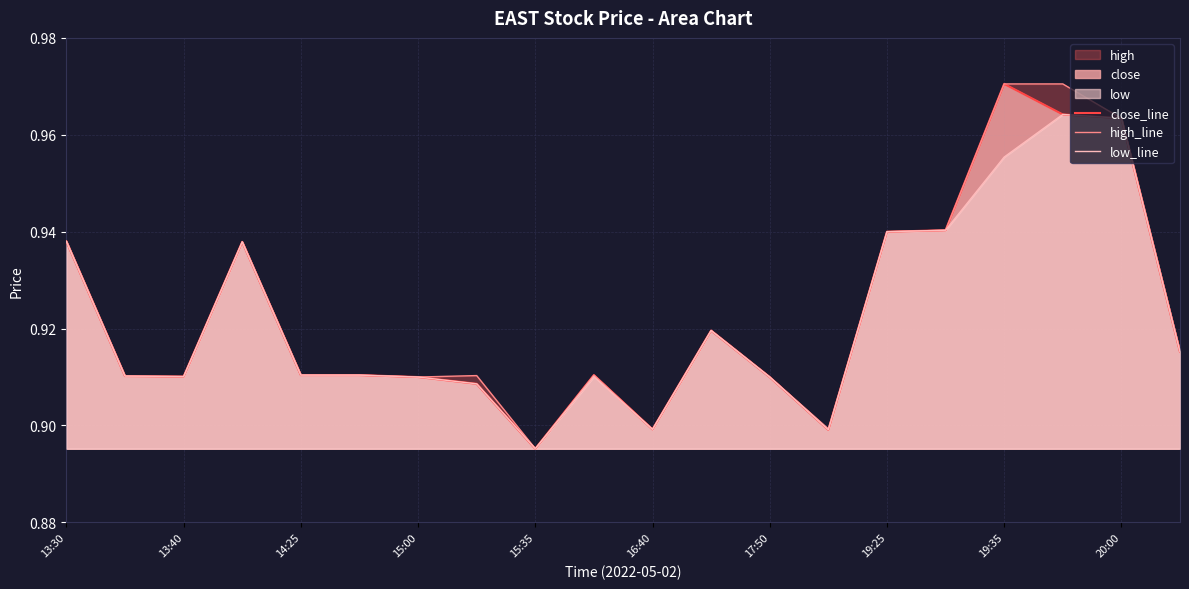

True or false: close_line has more than 0 interior local peaks.

True